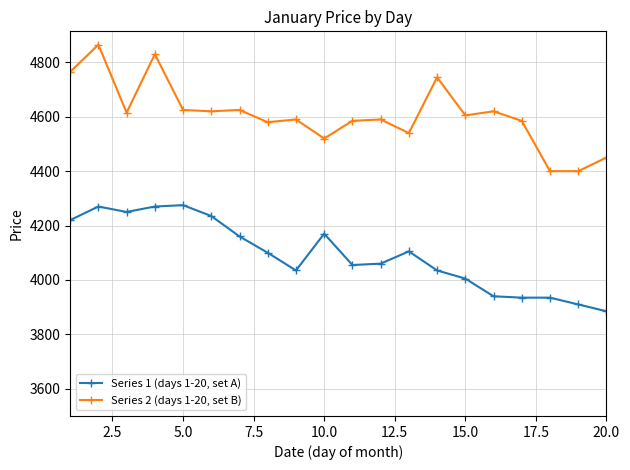

What is the sum of all Series 2 (days 1-20, set B) values?

92155